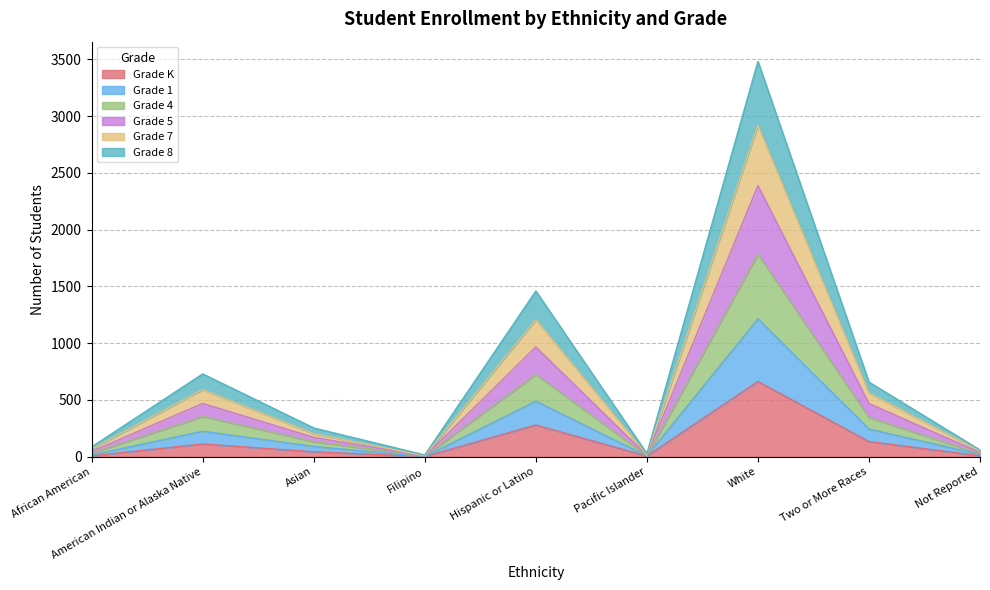

Is it true that Grade 1 equals 8 at Pacific Islander?

True